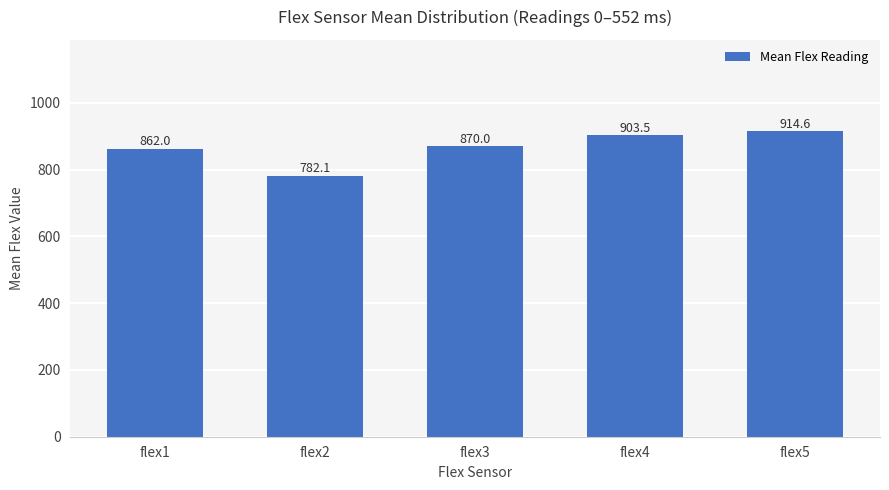

Does the chart contain any negative values?

No